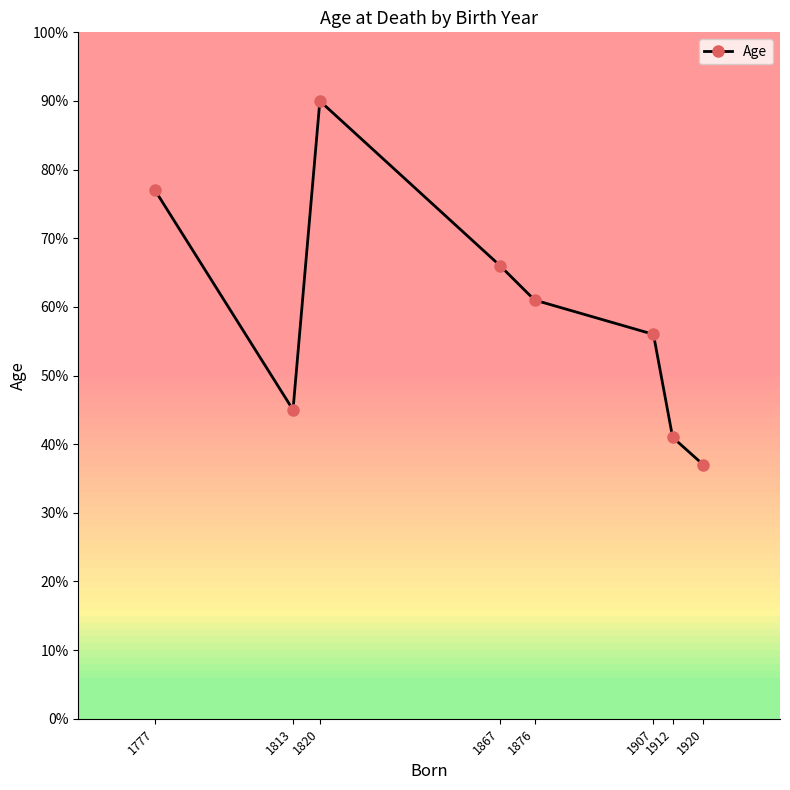

True or false: there are more than 2 points higher than both neighbors.

False